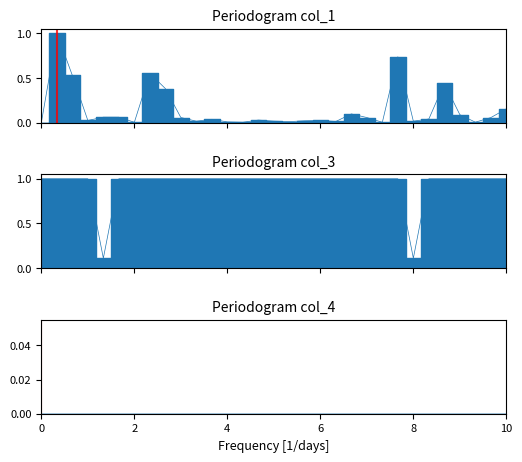

True or false: col_3 has more than 1 points higher than both neighbors.

False